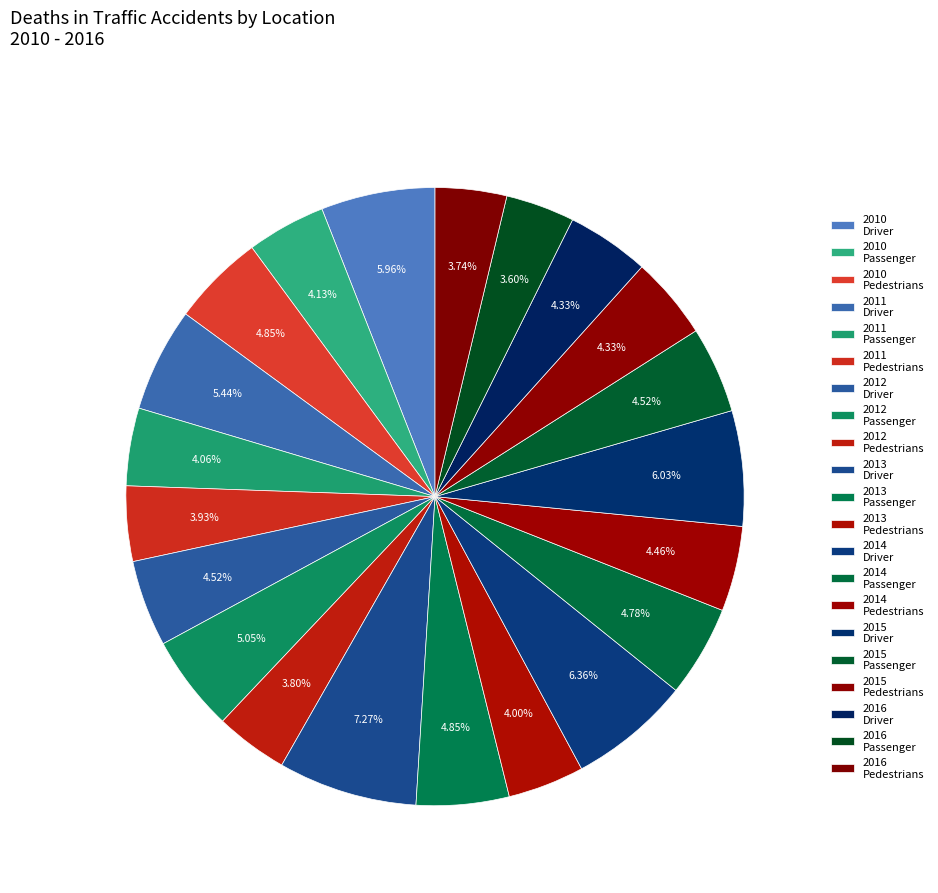

Which slice is the largest?

2013